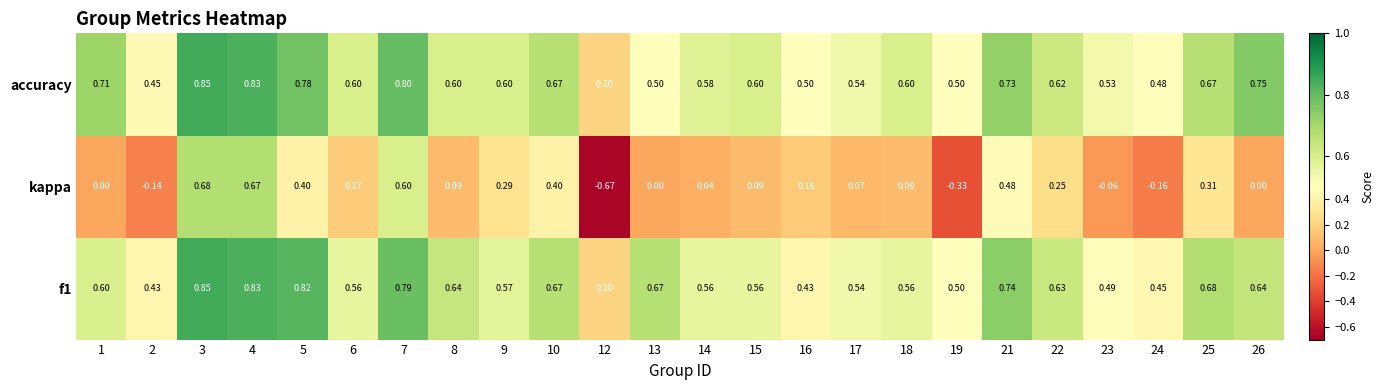

Rank the series at 18 from highest to lowest value.

accuracy, f1, kappa